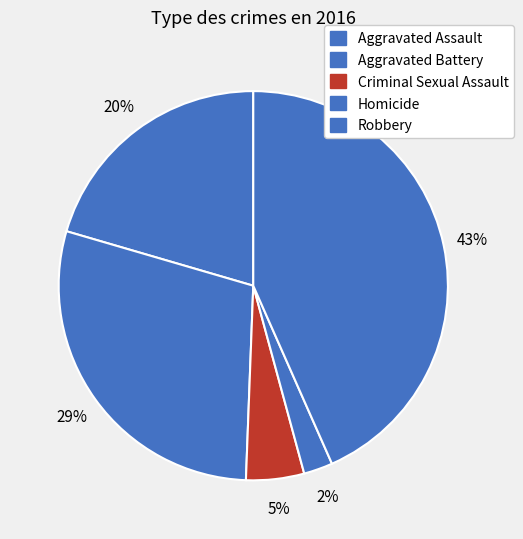

What percentage is the Aggravated Battery slice, to the nearest percent?

29%